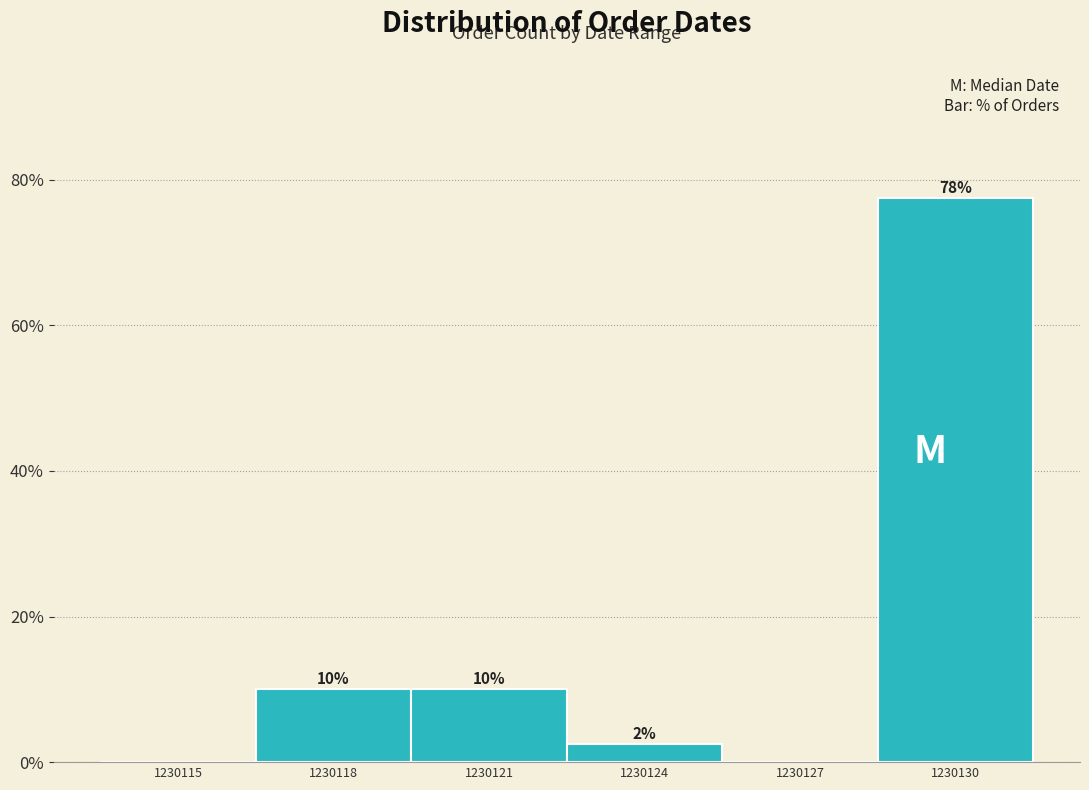

What is the greatest value displayed?

77.5